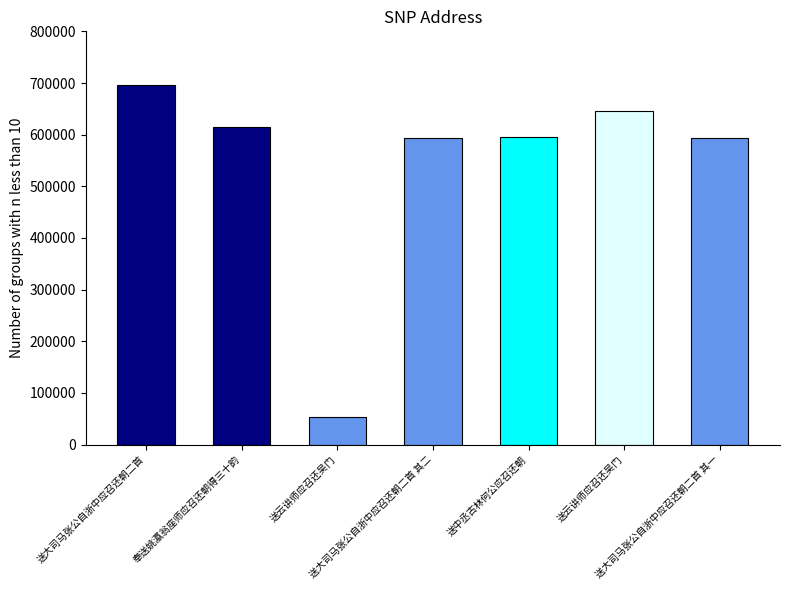

Rank the categories by value from highest to lowest.

送大司马张公自浙中应召还朝二首, 送云讲师应召还吴门, 奉送姚瀛翁座师应召还朝得三十韵, 送中丞古林何公应召还朝, 送大司马张公自浙中应召还朝二首 其二, 送大司马张公自浙中应召还朝二首 其一, 送云讲师应召还吴门